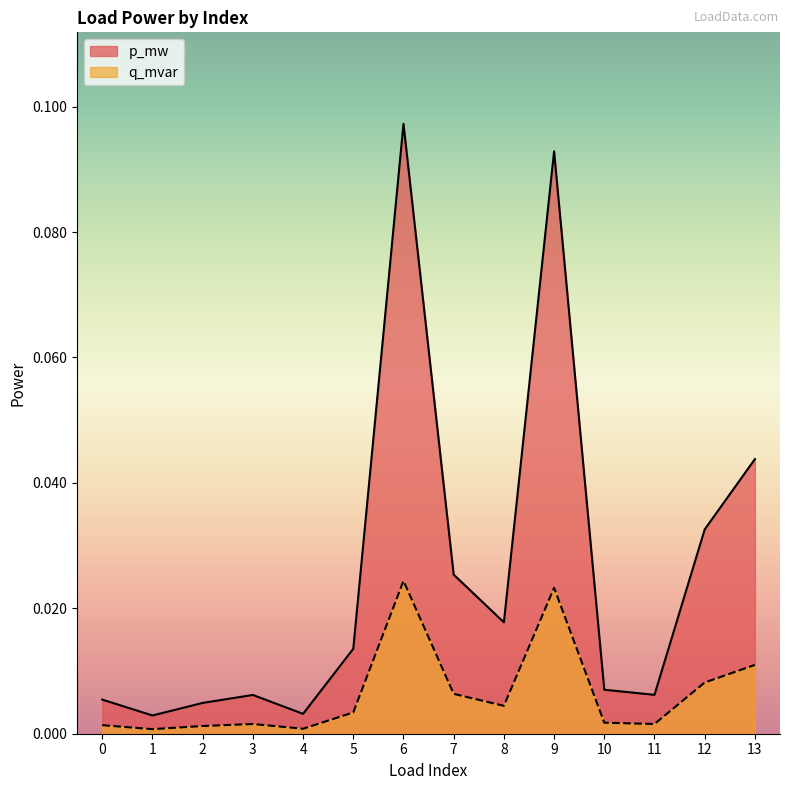

Count the number of categories in the chart.

14